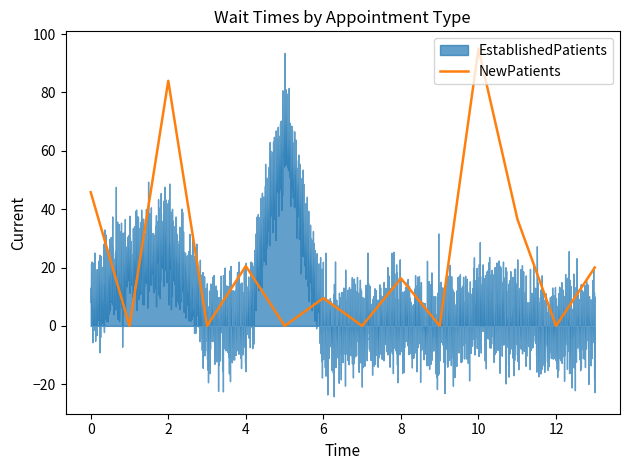

What are all the series names shown in the legend?

EstablishedPatients, NewPatients